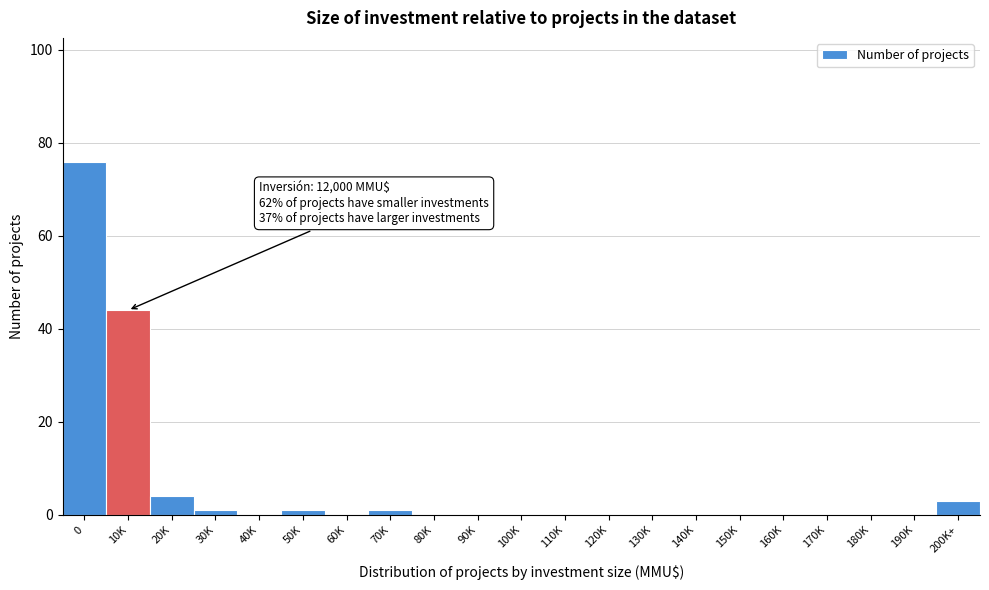

Reading left to right, transcribe all the data shown in this chart.

0=76	10K=44	20K=4	30K=1	40K=0	50K=1	60K=0	70K=1	80K=0	90K=0	100K=0	110K=0	120K=0	130K=0	140K=0	150K=0	160K=0	170K=0	180K=0	190K=0	200K+=3